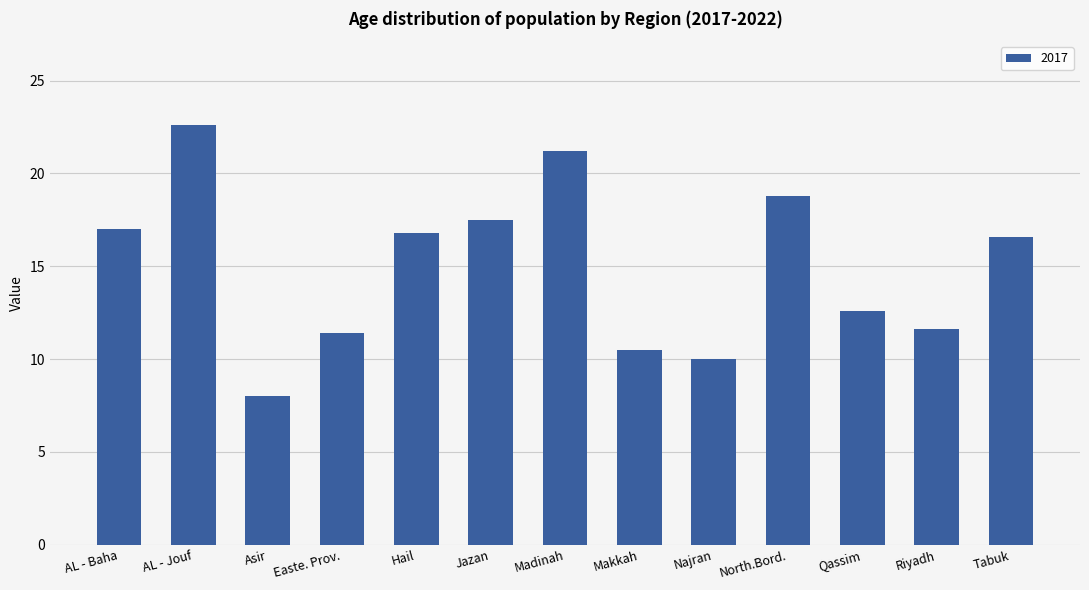

Which category has the highest value across all series?

AL - Jouf